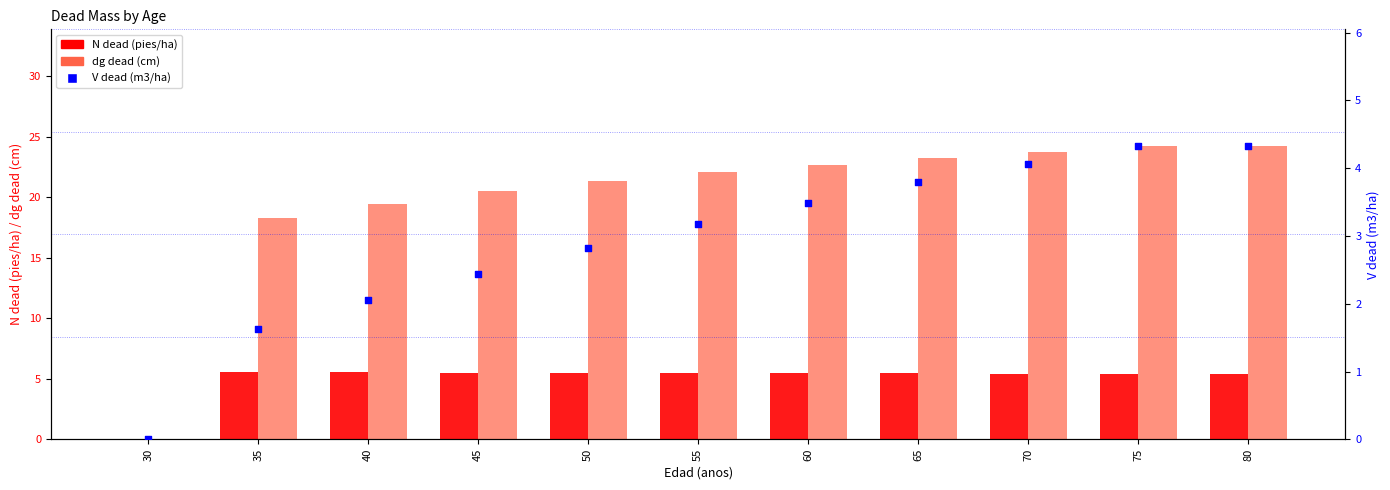

Is the value of dg dead (cm) at 30 greater than the value of V dead (m3/ha) at 55?

No